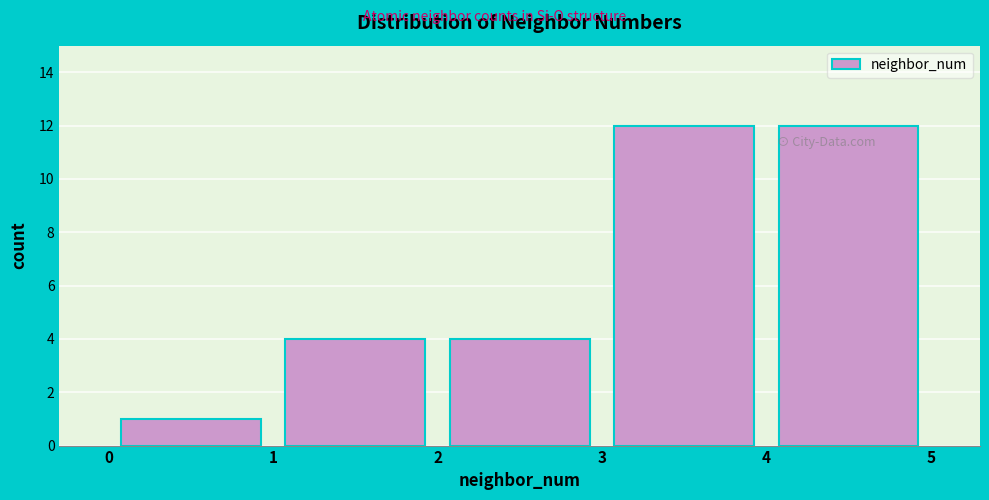

Reading left to right, list every bar in this chart as the range it spans on the x-axis followed by its height. The values are not printed on the chart, so give them approximately, as read against the axis.

0 to 1: 1
1 to 2: 4
2 to 3: 4
3 to 4: 12
4 to 5: 12